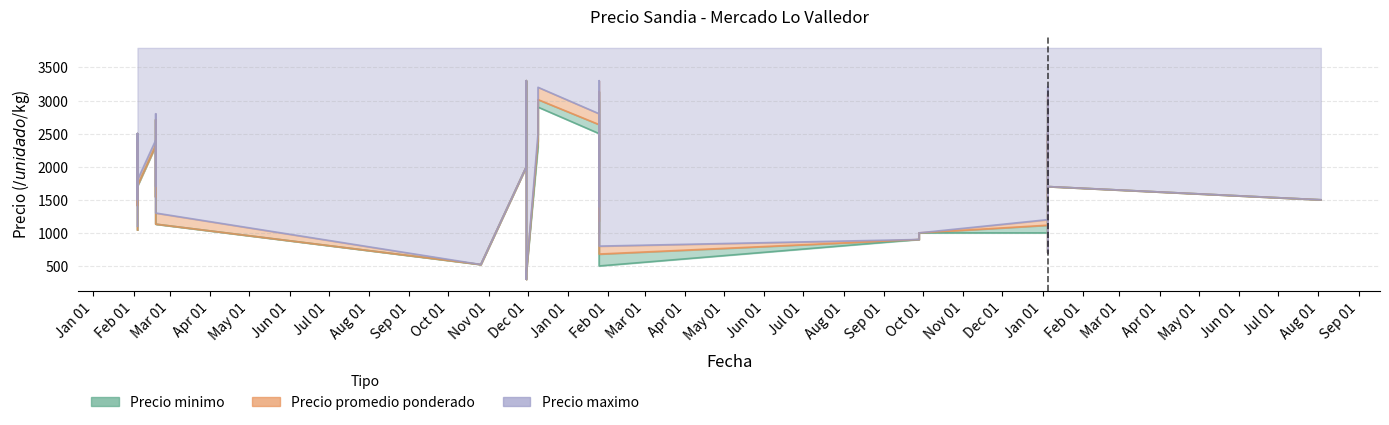

What is the minimum value shown in the chart?

300